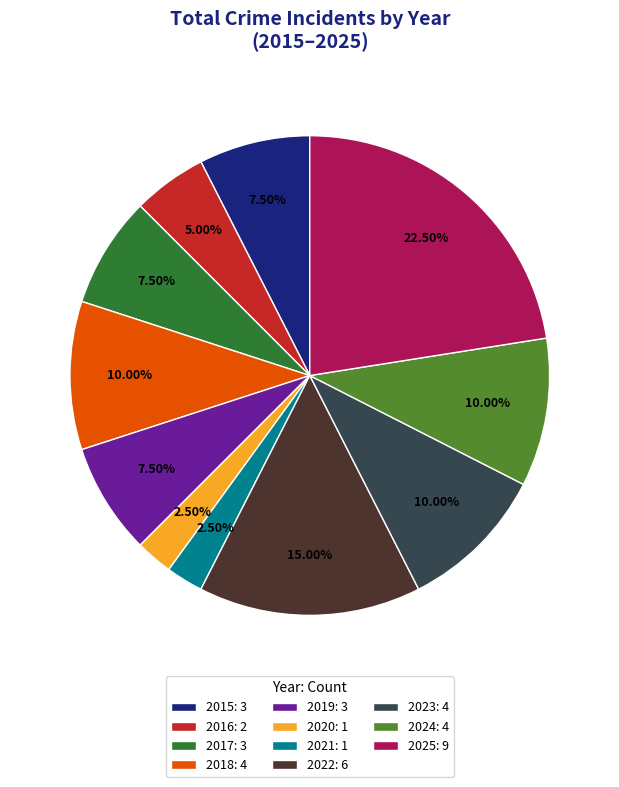

Between 2016: 2 and 2021: 1, which is larger?

2016: 2